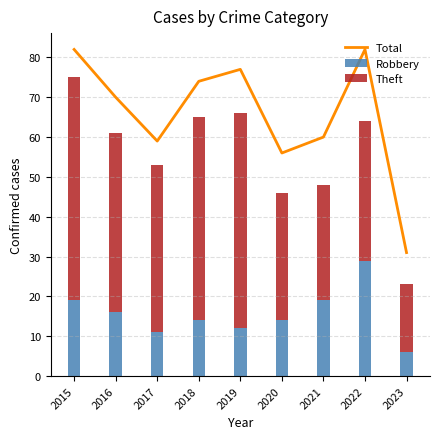

What is the sum of the Theft values at 2018 and 2016?

96